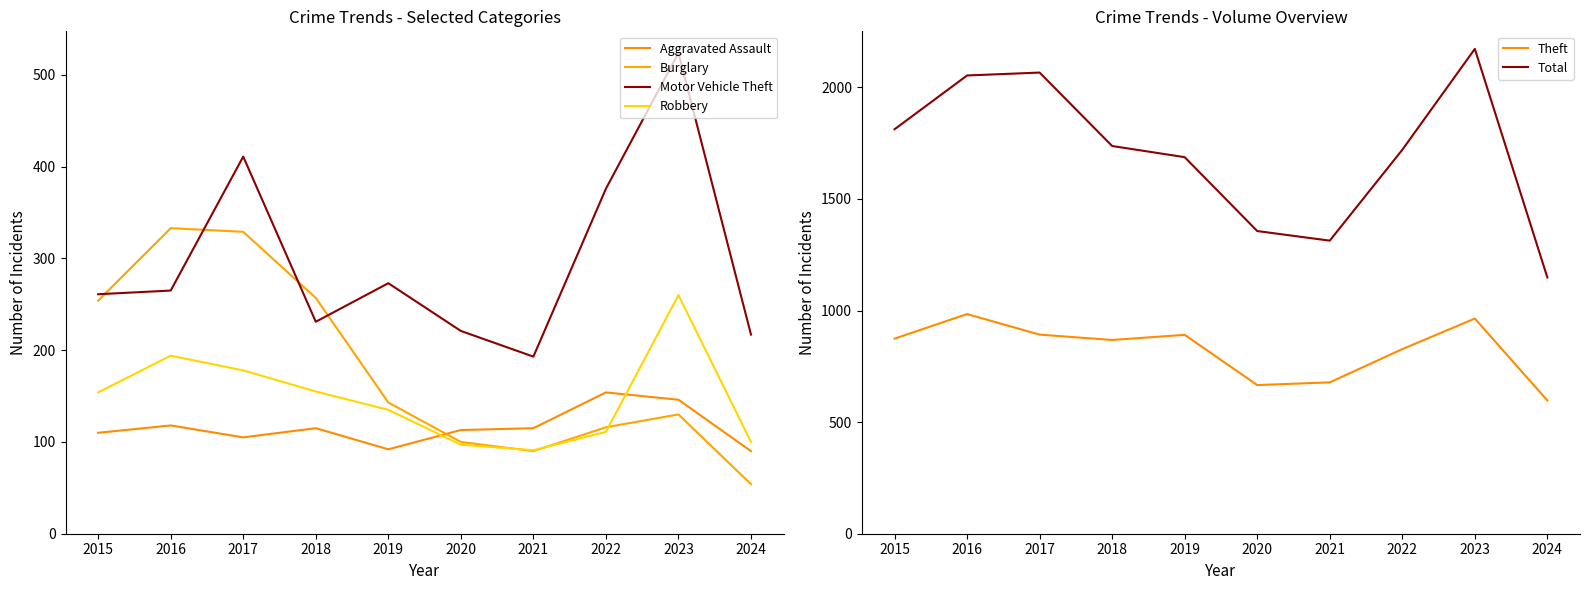

How many lines are shown in the chart?

6